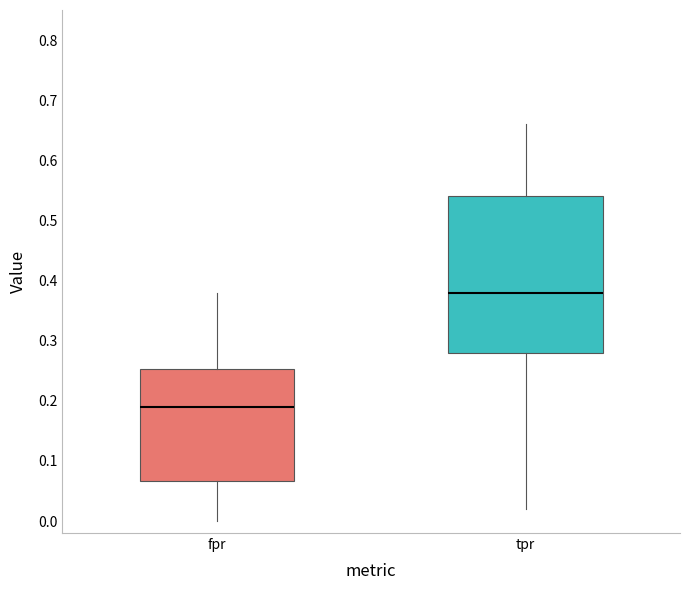

Reading left to right, transcribe this box plot: for each box, give where its median line is, the range the box spans, and where its two whiskers end, as read against the y-axis. The values are not printed on the chart, so give them approximately, as read against the axis.

fpr: median 0.19, box 0.07 to 0.25, whiskers 0.00 to 0.38
tpr: median 0.38, box 0.28 to 0.54, whiskers 0.02 to 0.66